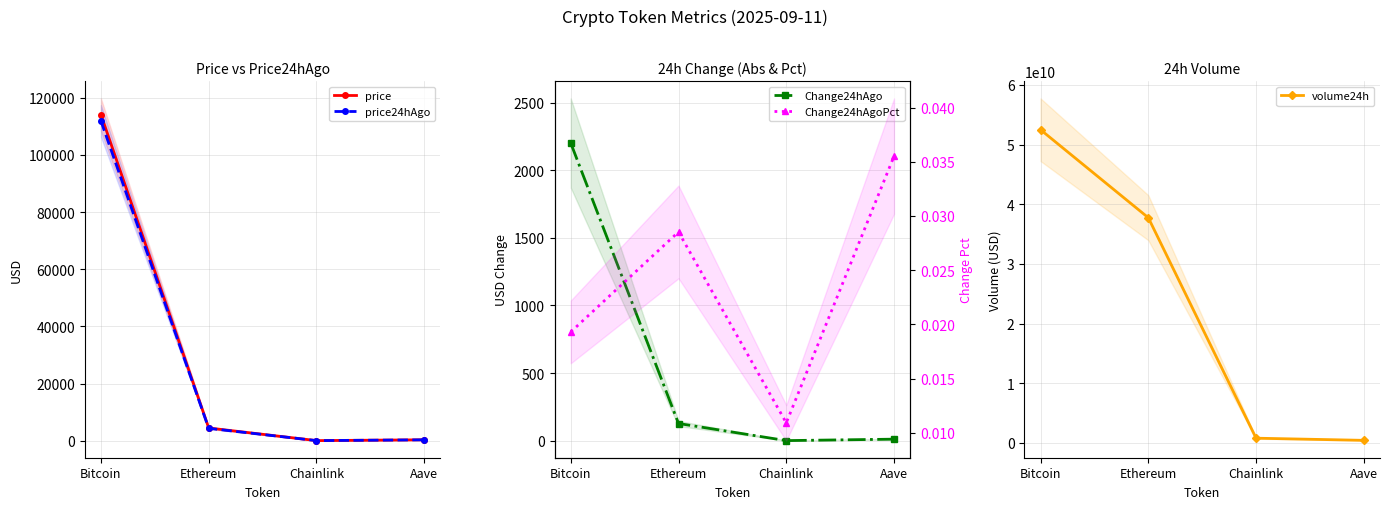

Reading left to right, extract all data points from this chart.

price: 114092.0	4445.0	23.8	308.3
price24hAgo: 111890.0	4318.2	23.6	297.4
Change24hAgo: 2202.0	126.8	0.3	10.9
volume24h: 52496217211.0	37752954050.0	804617955.0	442924744.0
Change24hAgoPct: 0.0	0.0	0.0	0.0